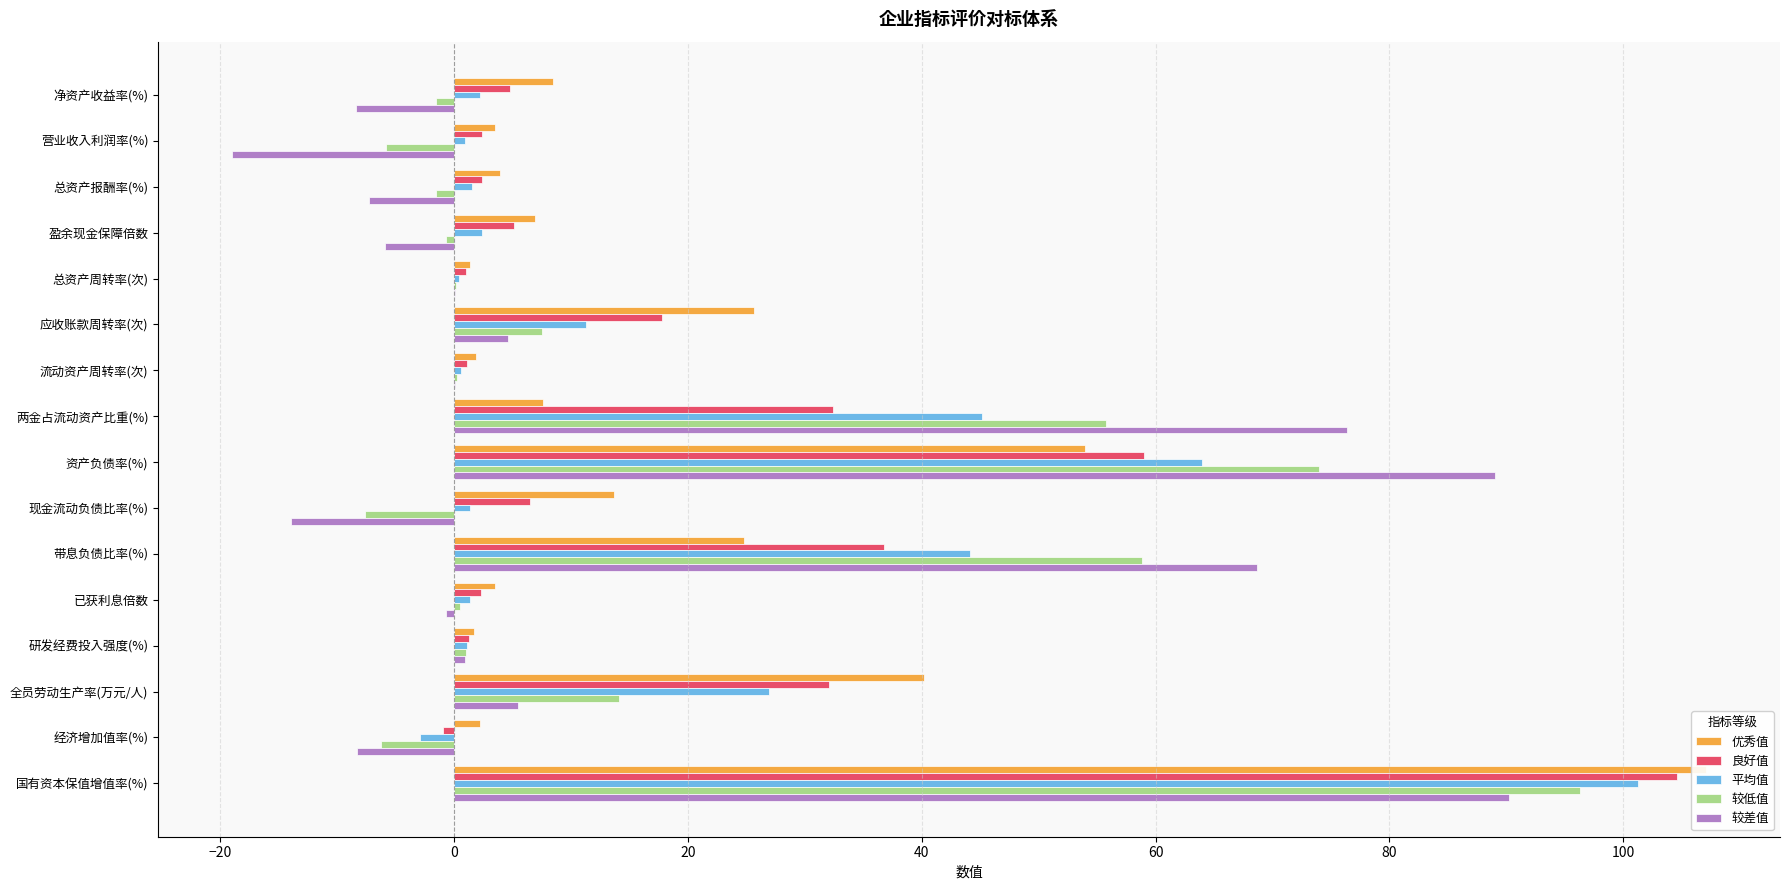

At how many categories does at least one series exceed 83?

2